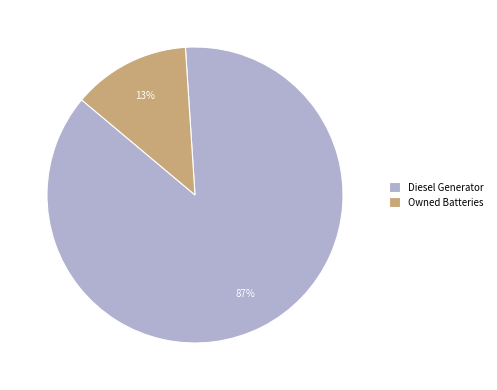

What is the ratio of the value at Owned Batteries to the value at Diesel Generator?

0.1